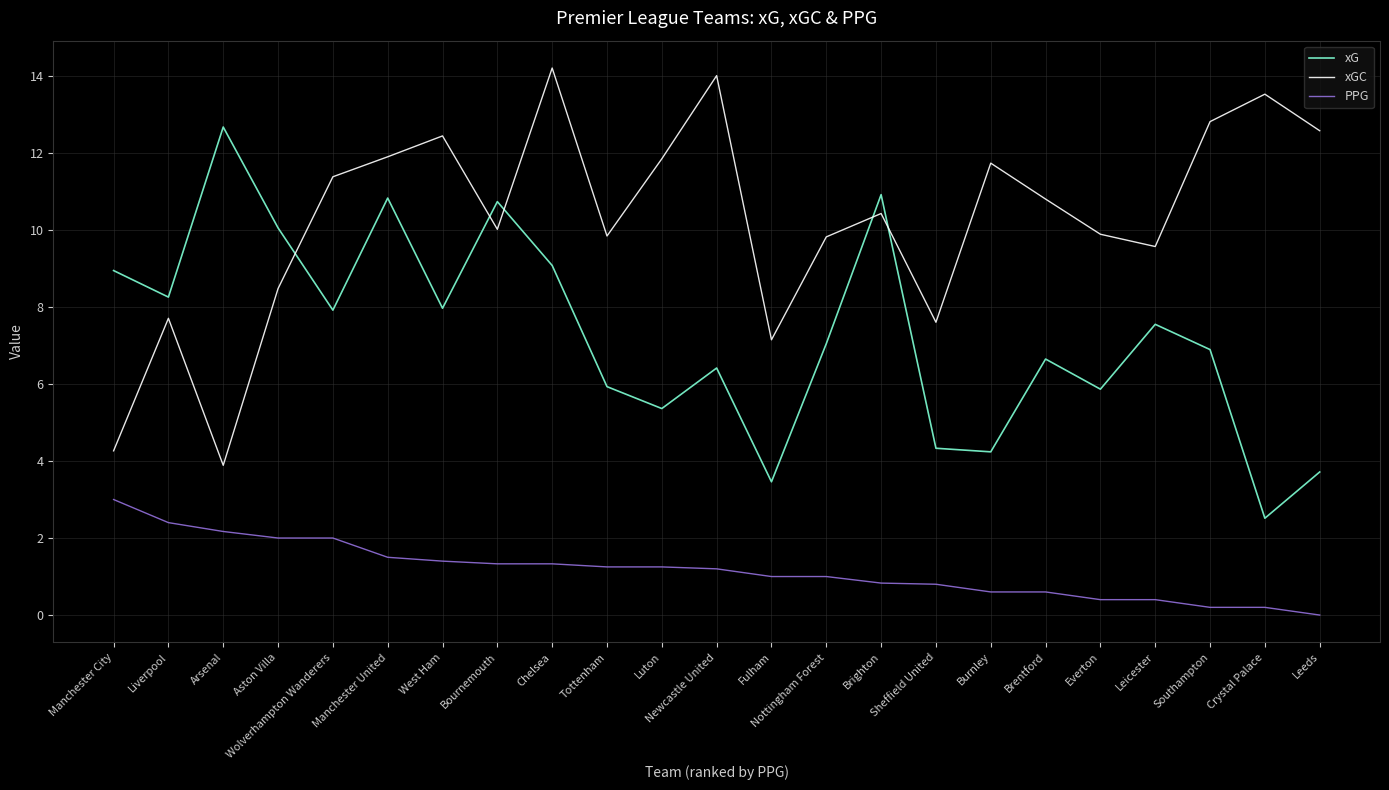

List the series in order of their overall mean, highest first.

xGC, xG, PPG